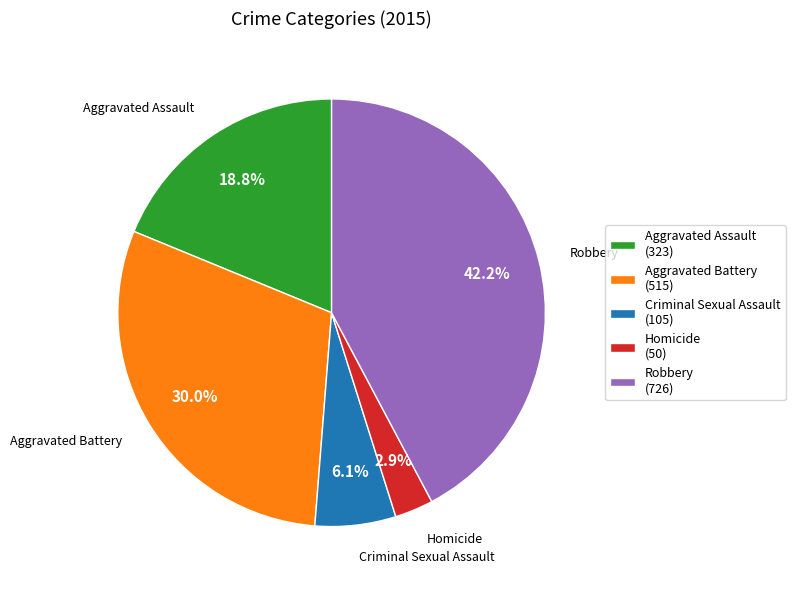

Combined, what portion of the pie is Robbery and Homicide?

45.1%